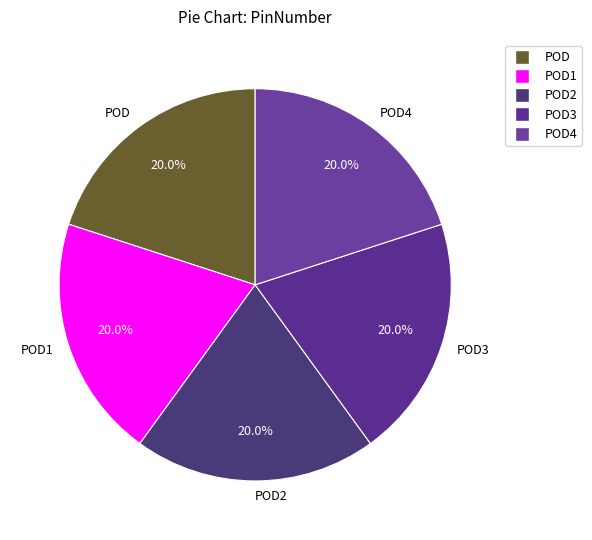

The POD1 slice represents 10% of the pie. True or false?

False